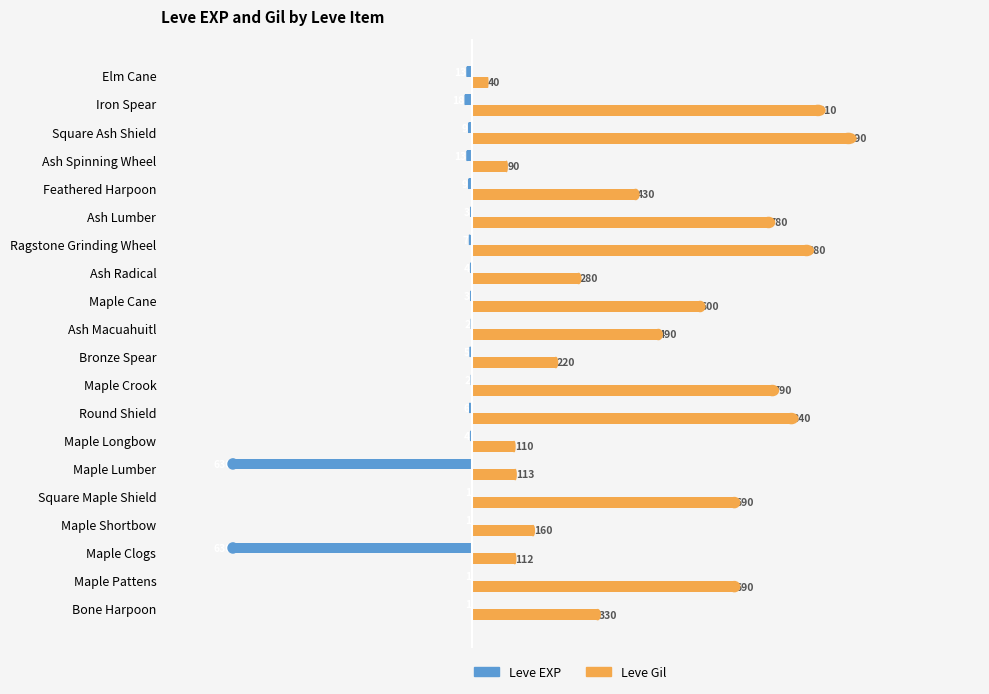

What is the sum of all Leve Gil values?

9545